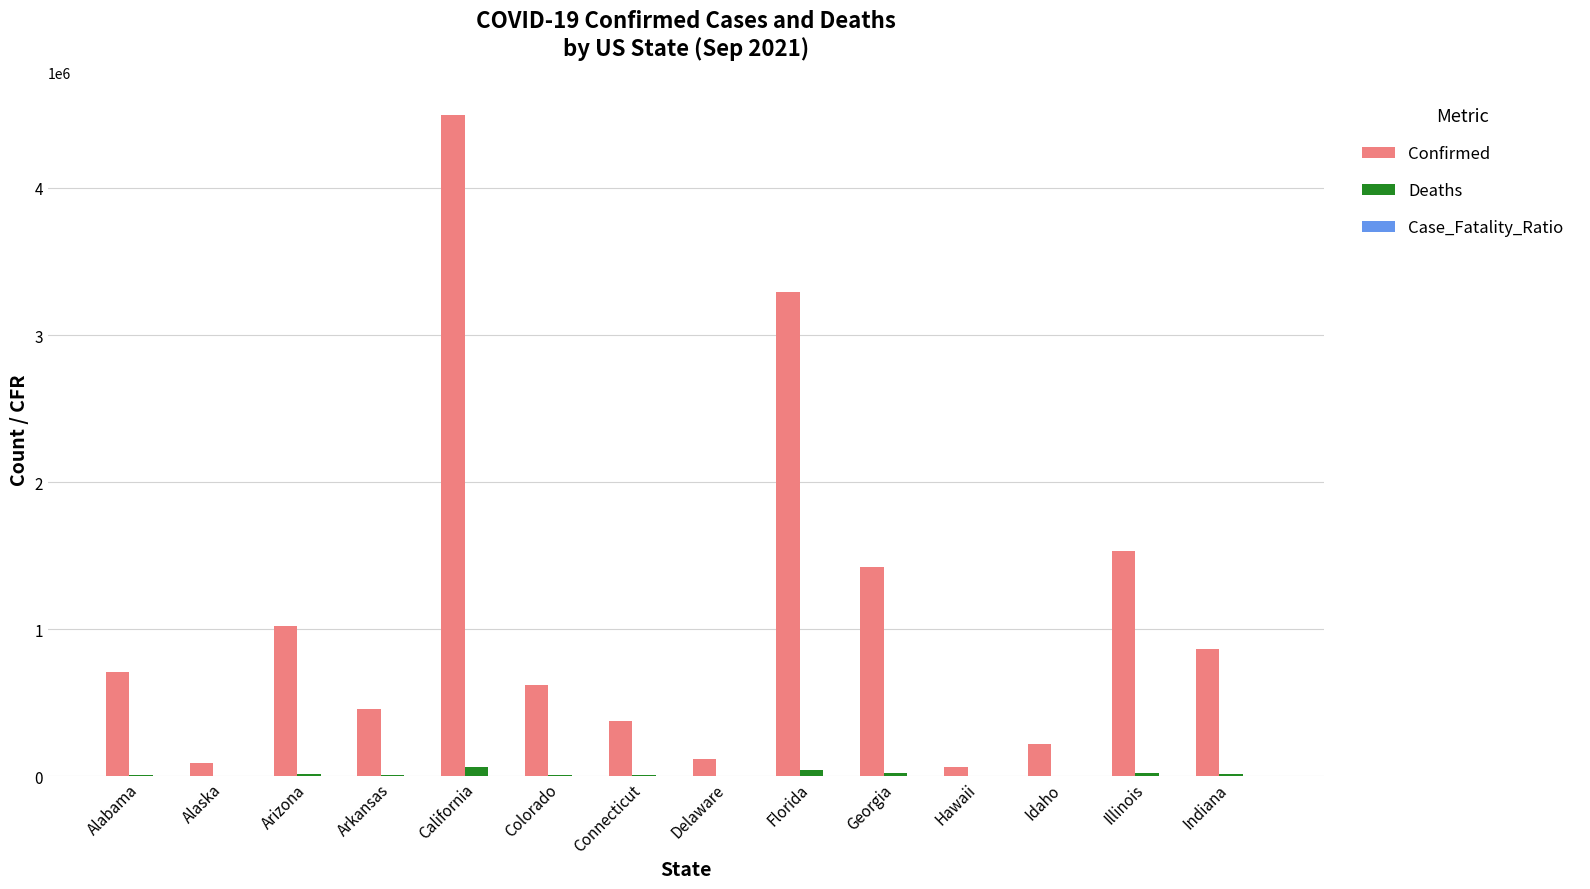

What is the maximum value for Confirmed?

4492105.0